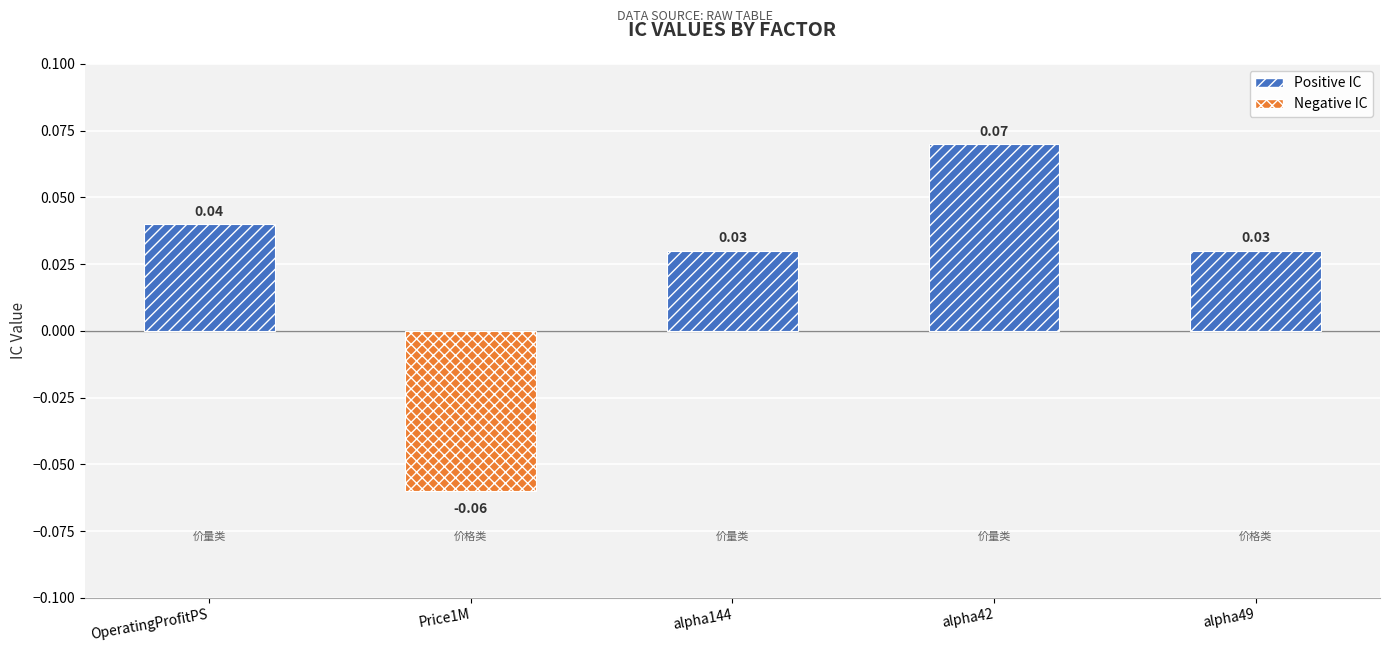

How many values are between 0 and 1?

4